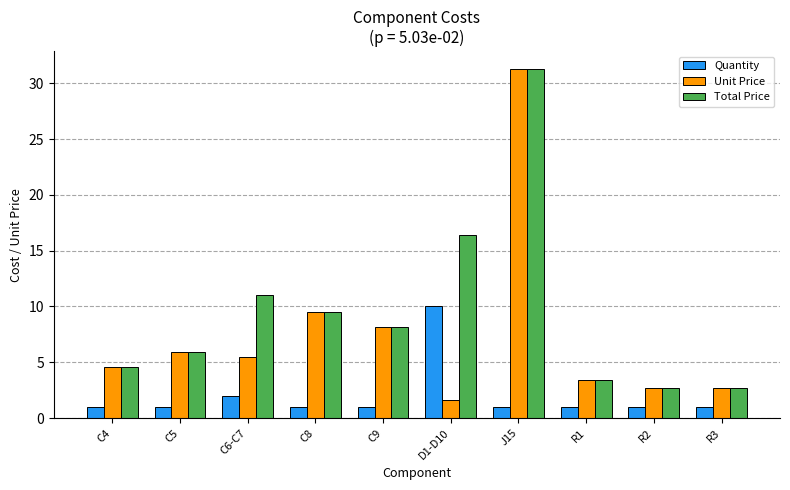

Reading left to right, list all the values displayed in this chart.

Quantity: C4=1.0	C5=1.0	C6-C7=2.0	C8=1.0	C9=1.0	D1-D10=10.0	J15=1.0	R1=1.0	R2=1.0	R3=1.0
Unit Price: C4=4.6	C5=5.9	C6-C7=5.5	C8=9.5	C9=8.2	D1-D10=1.6	J15=31.3	R1=3.5	R2=2.7	R3=2.7
Total Price: C4=4.6	C5=5.9	C6-C7=11.0	C8=9.5	C9=8.2	D1-D10=16.4	J15=31.3	R1=3.5	R2=2.7	R3=2.7